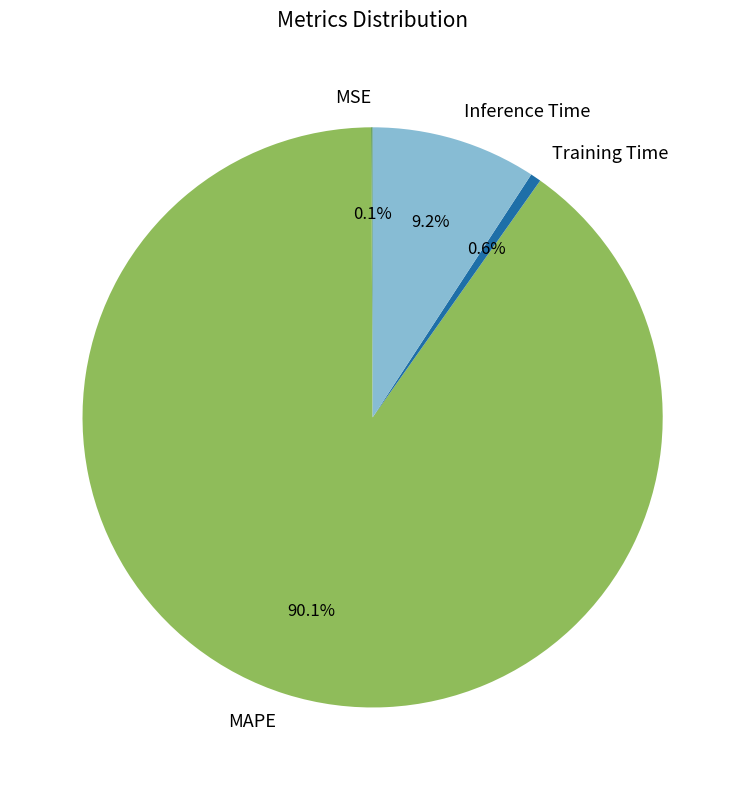

Is it true that Training Time is 1% of the pie?

True